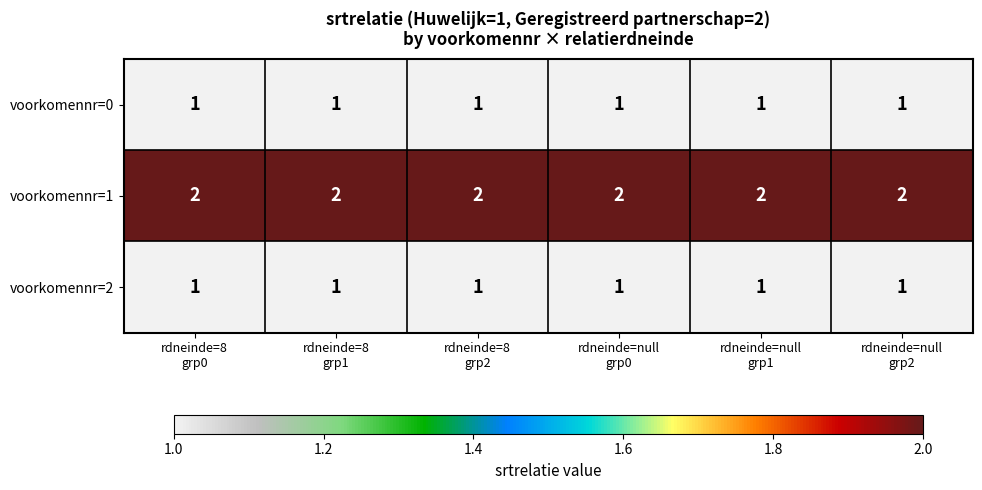

What is the sum of all voorkomennr=2 values?

6